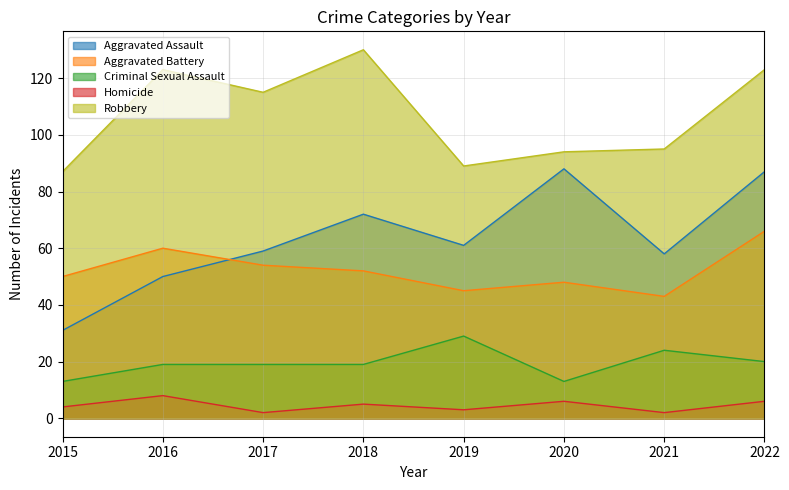

The value of Aggravated Assault at 2022 is 30. True or false?

False